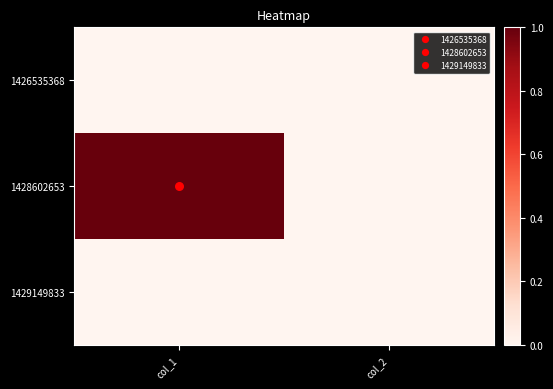

At col_1, list the series in order from smallest to largest.

1426535368, 1429149833, 1428602653